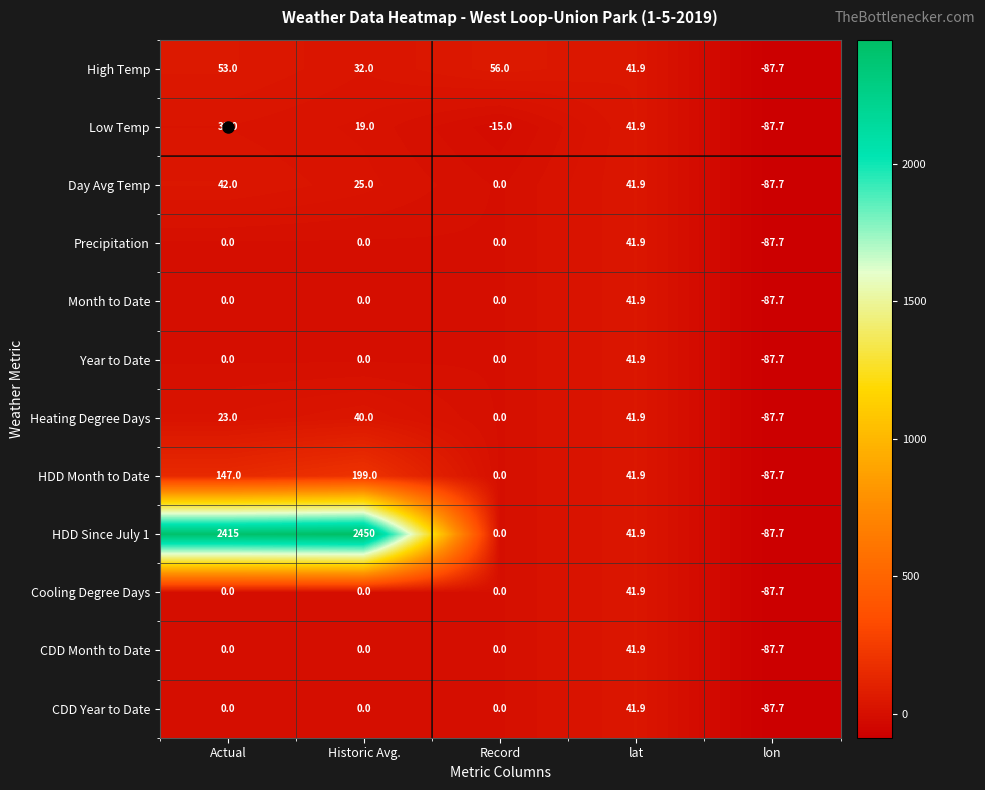

What is the difference between the second highest and minimum values in the Cooling Degree Days series?

87.7